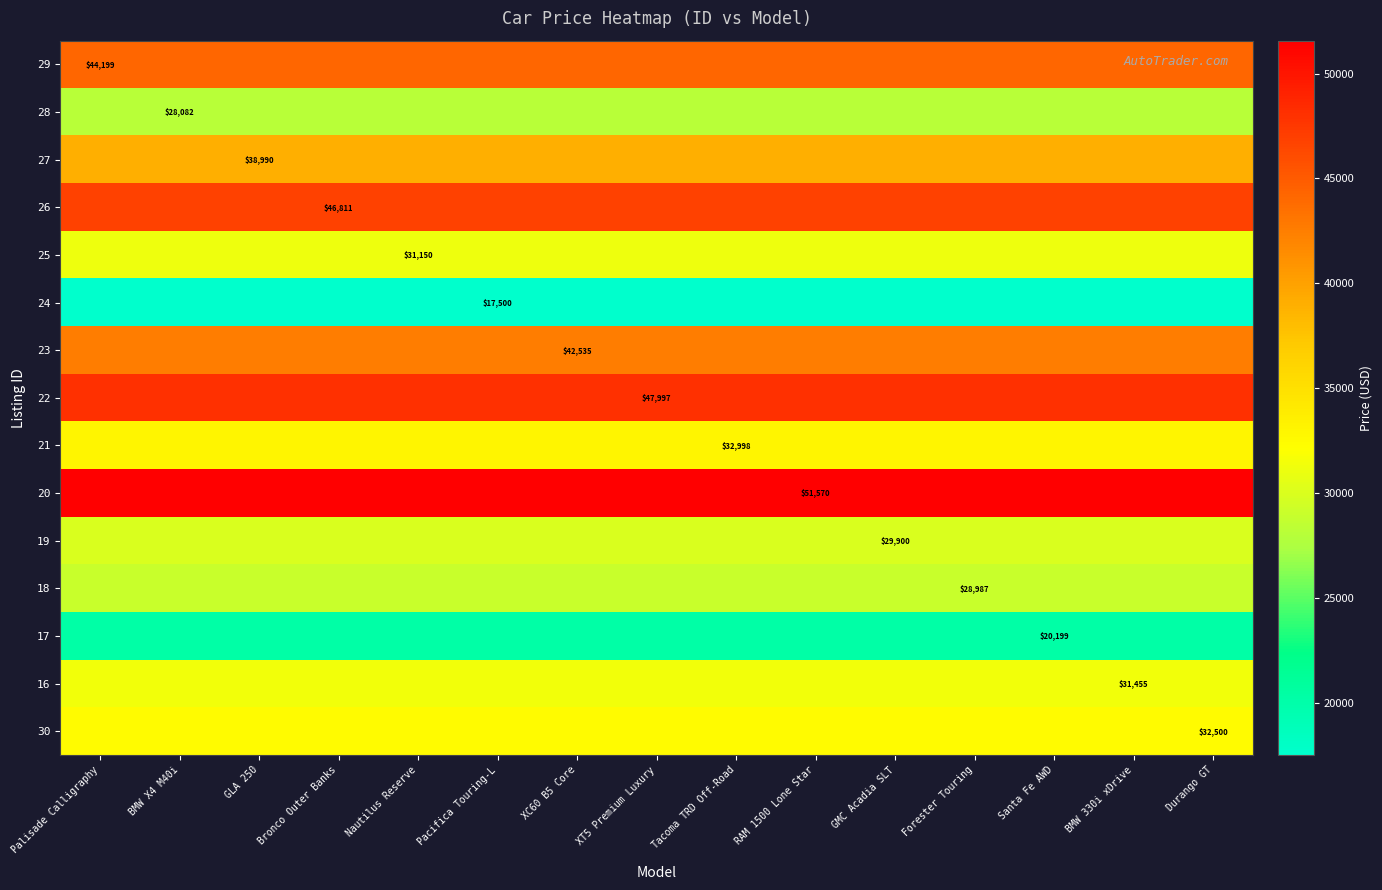

The value of 25 at Nautilus Reserve is 52577. True or false?

False